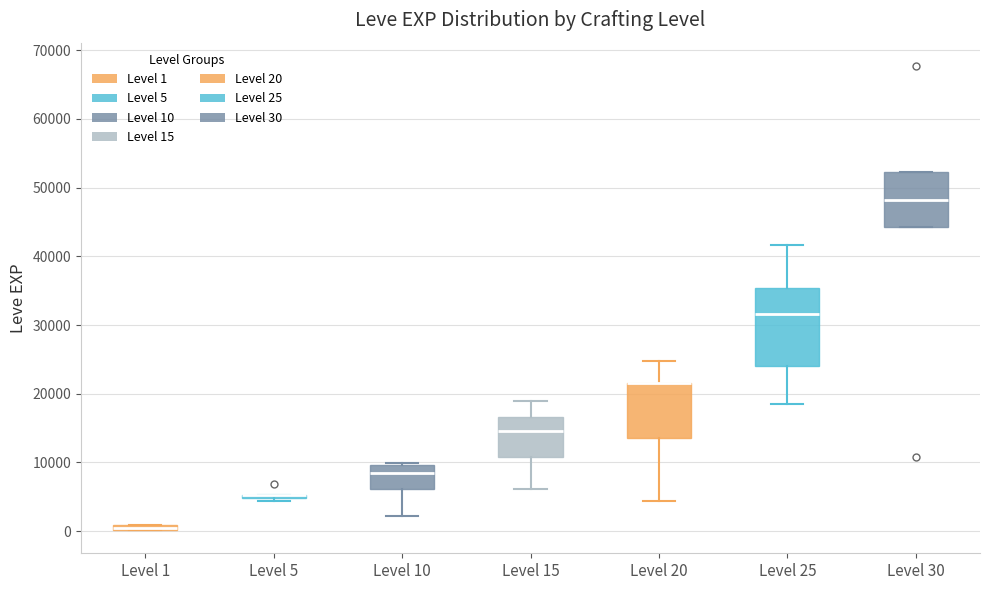

Which box is the tallest, from its lower edge to its upper edge?

Level 25